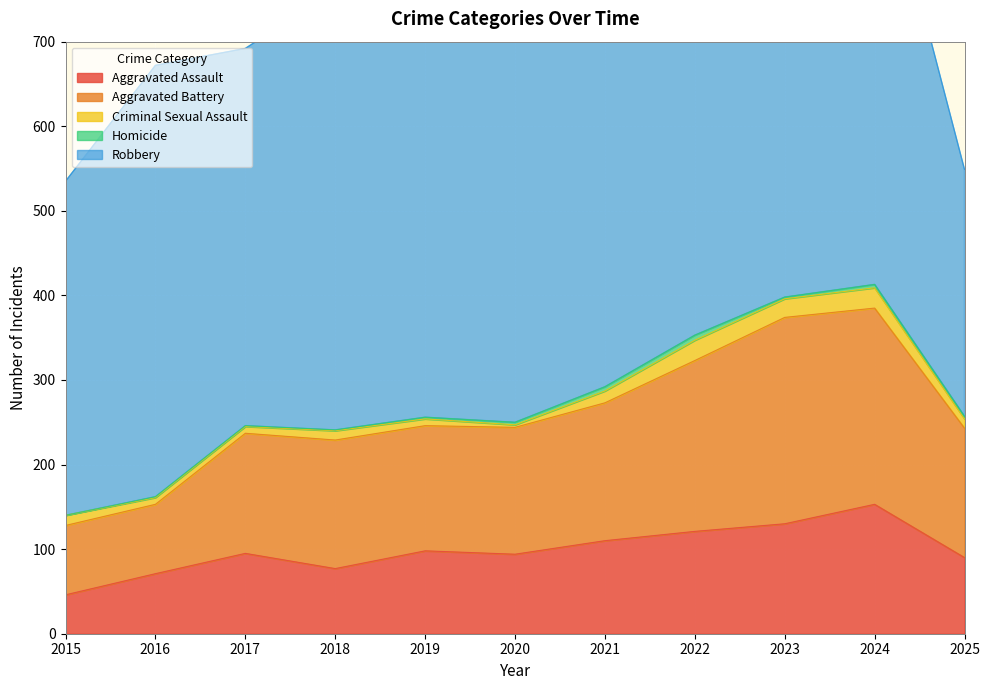

What are all the series names shown in the legend?

Aggravated Assault, Aggravated Battery, Criminal Sexual Assault, Homicide, Robbery